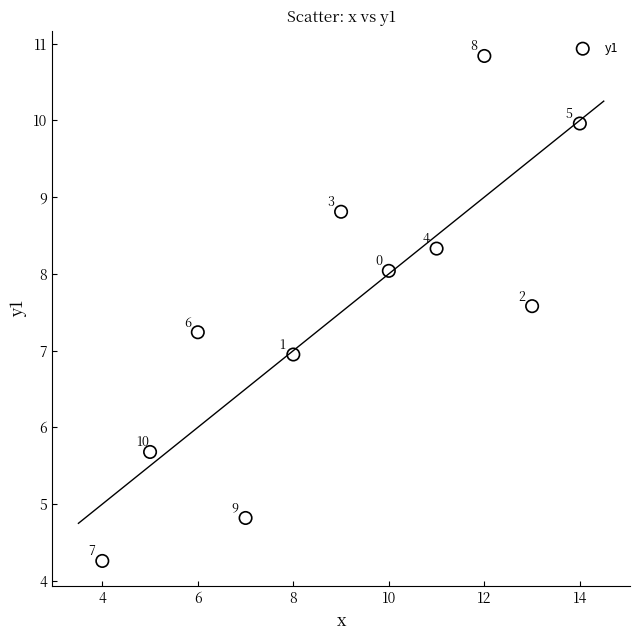

What Y value in the scatter plot is closest to 7?

7.0